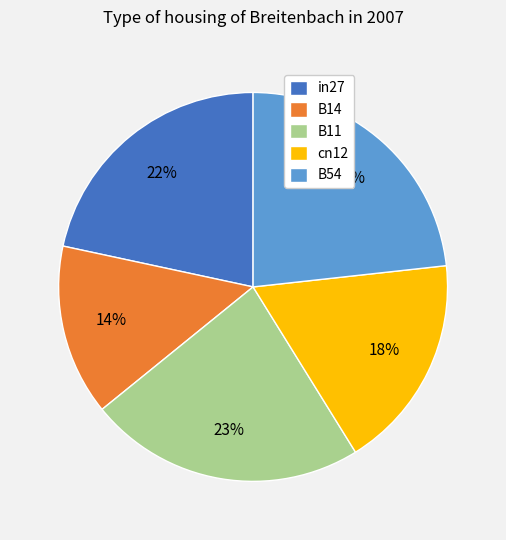

Is there any slice that represents more than half of the pie?

No